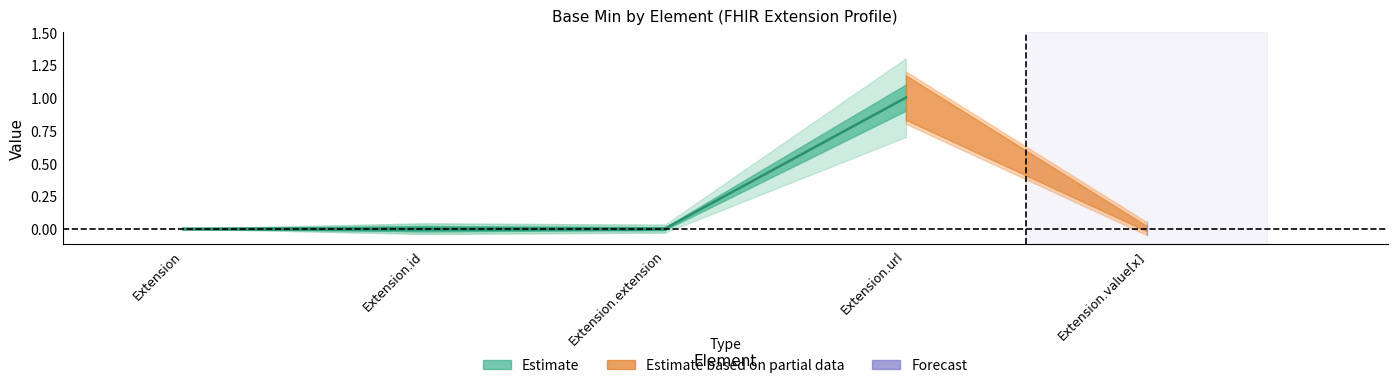

True or false: Base Min Upper and Min cross at least once.

False